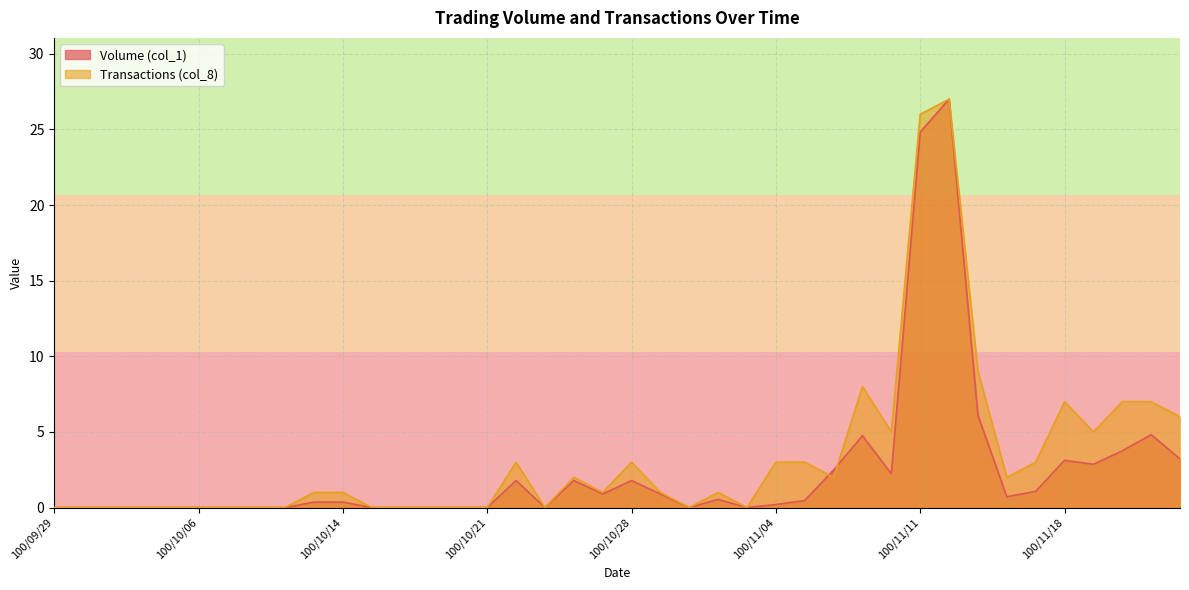

How many lines are shown in the chart?

2